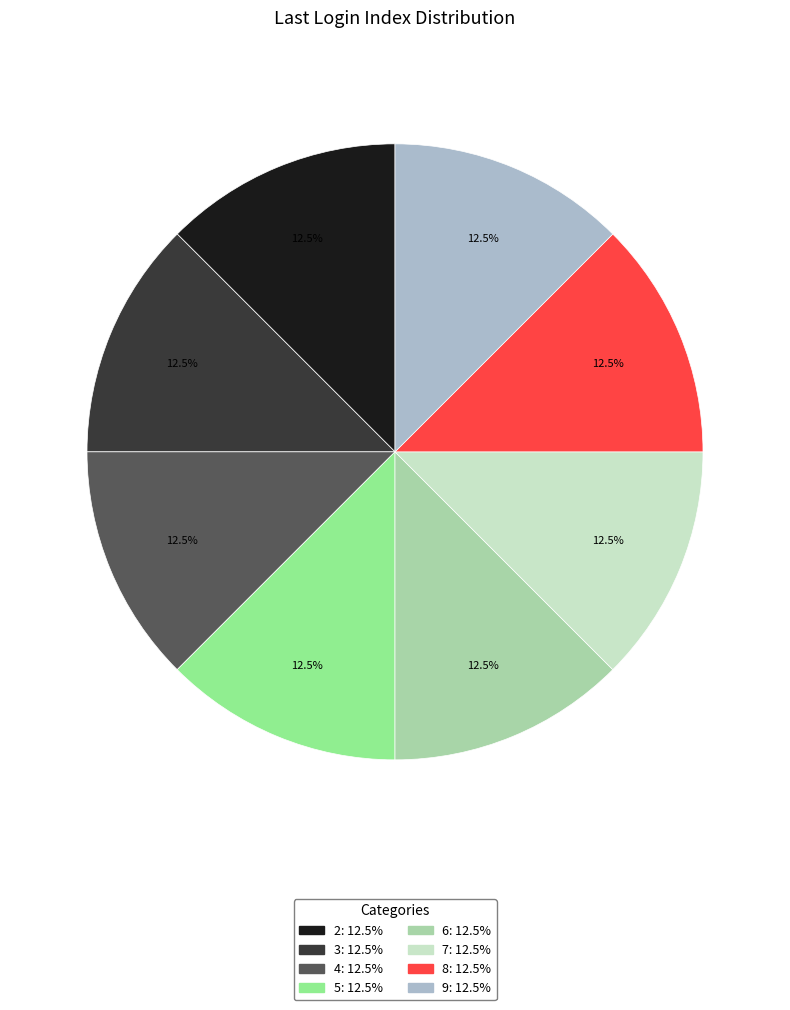

What is the ratio of the value at 9 to the value at 7?

1.0